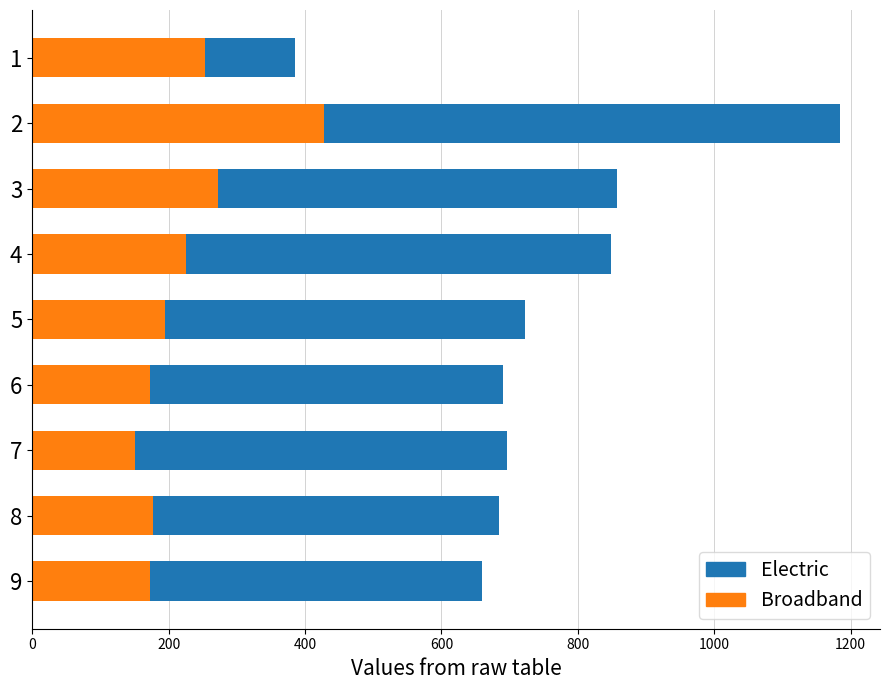

How many series are shown in this chart?

2